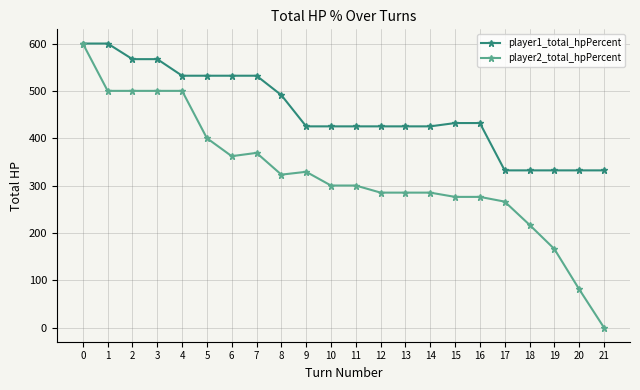

How many data points in player1_total_hpPercent are less than 432?

11